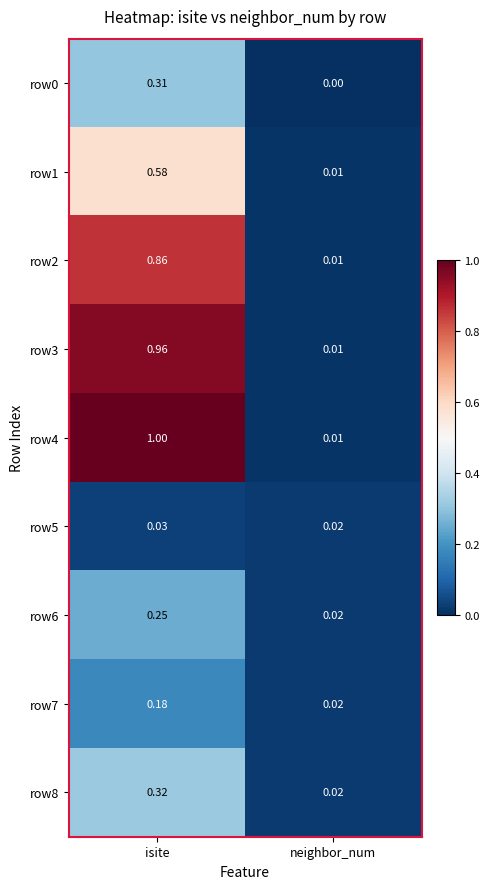

Rank the categories by row0 value from highest to lowest.

isite, neighbor_num